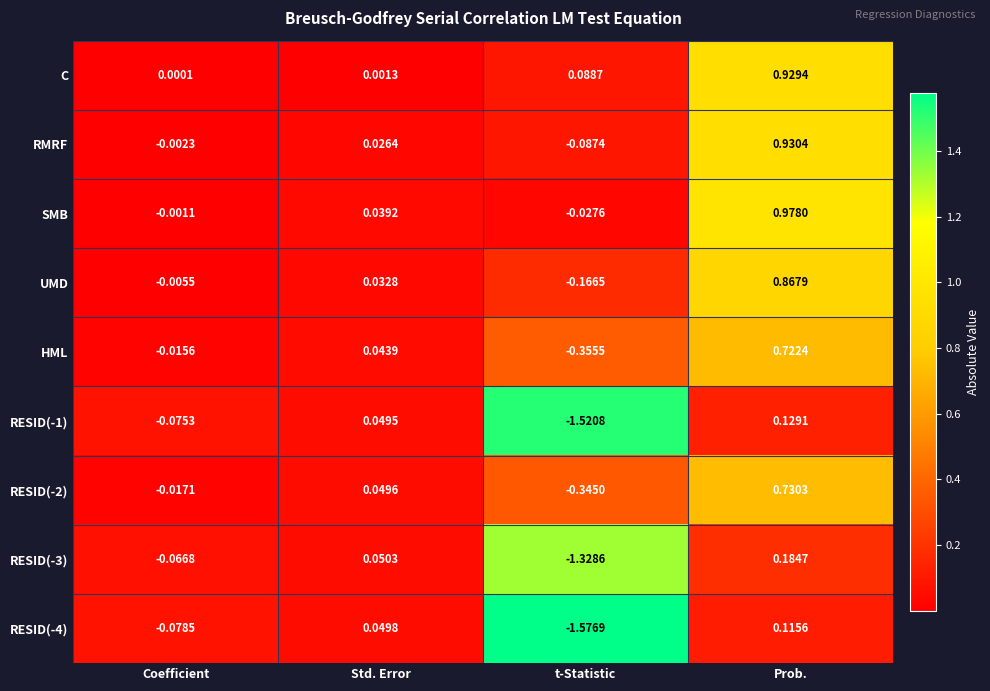

Between Std. Error and Prob., which series saw the biggest shift?

SMB